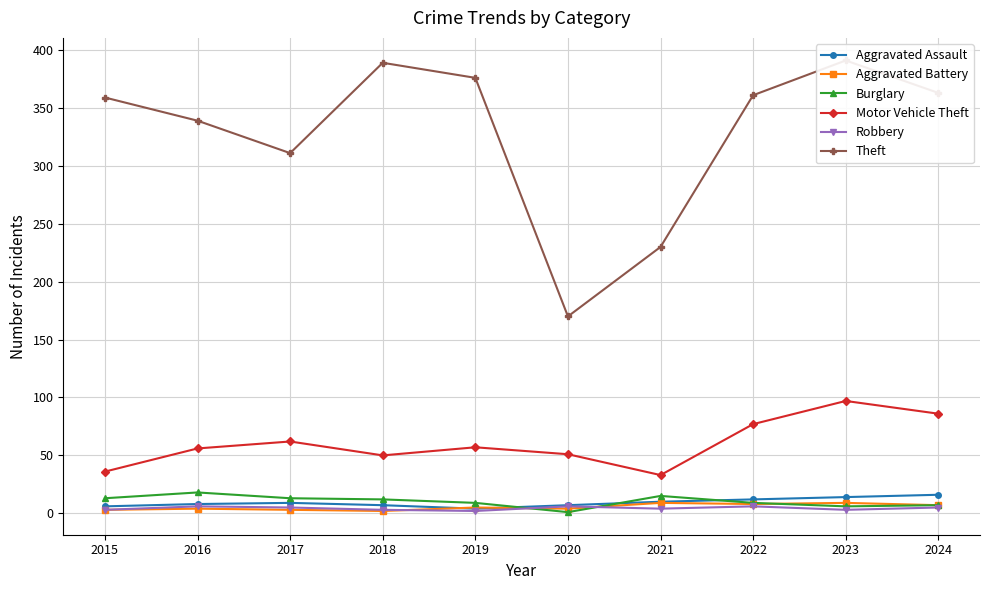

Rank the series at 2022 from lowest to highest value.

Robbery, Aggravated Battery, Burglary, Aggravated Assault, Motor Vehicle Theft, Theft